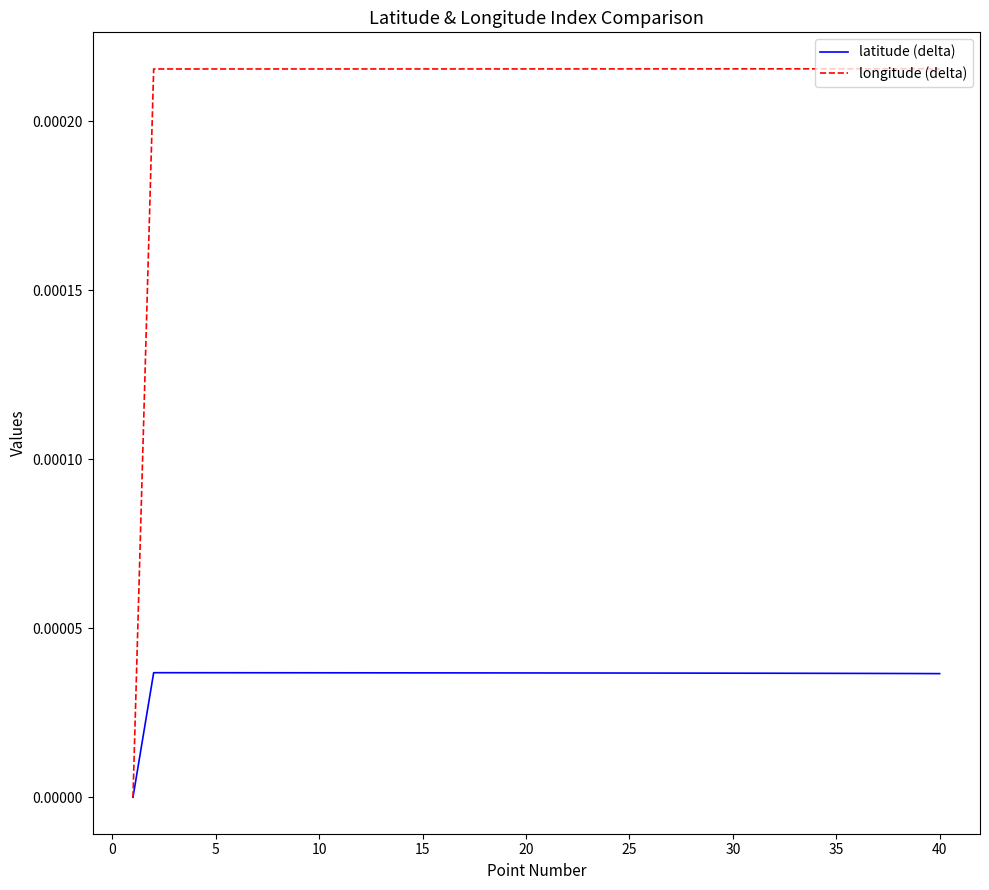

What are all the series names shown in the legend?

latitude (delta), longitude (delta)